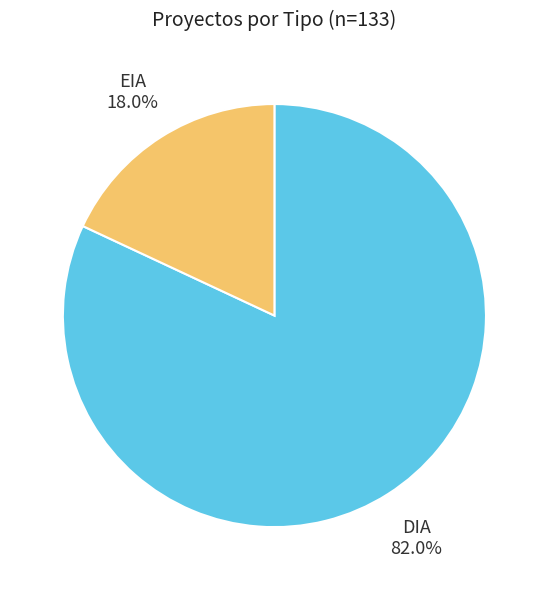

What percentage is the EIA slice, to the nearest percent?

18%